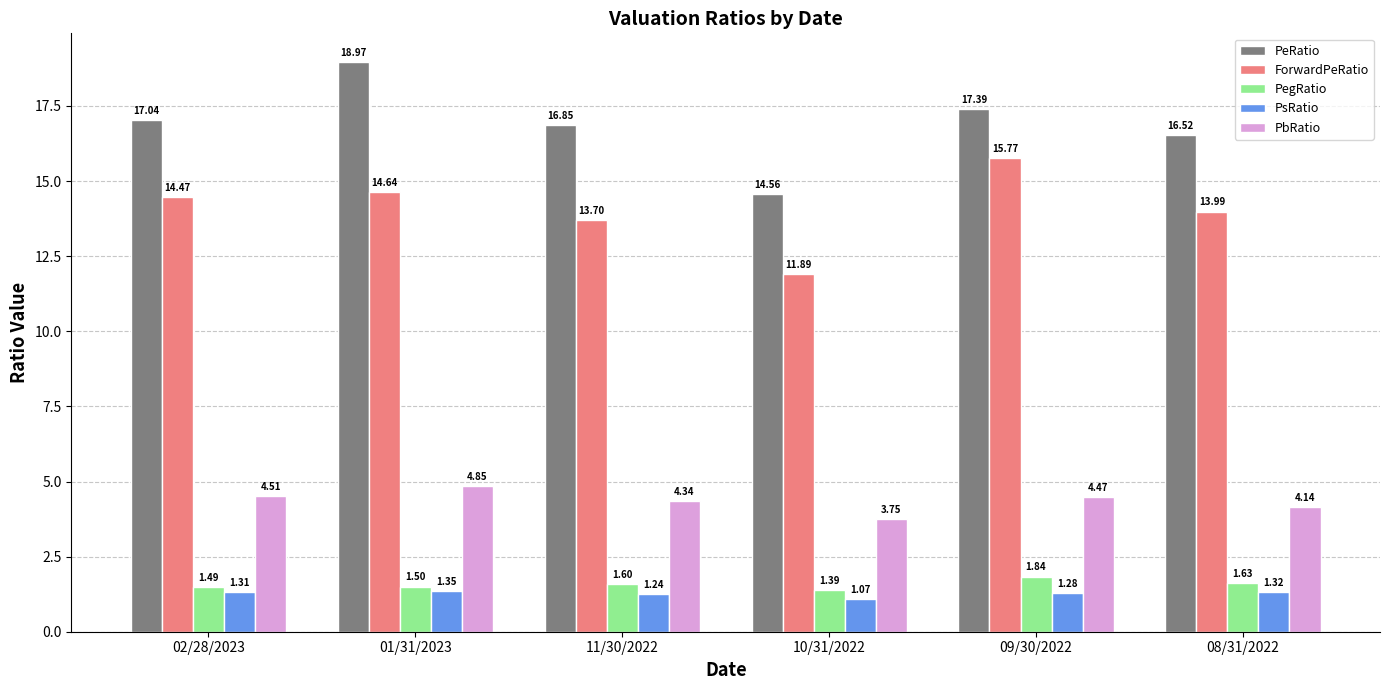

Rank the series by their maximum value, from highest to lowest.

PeRatio, ForwardPeRatio, PbRatio, PegRatio, PsRatio